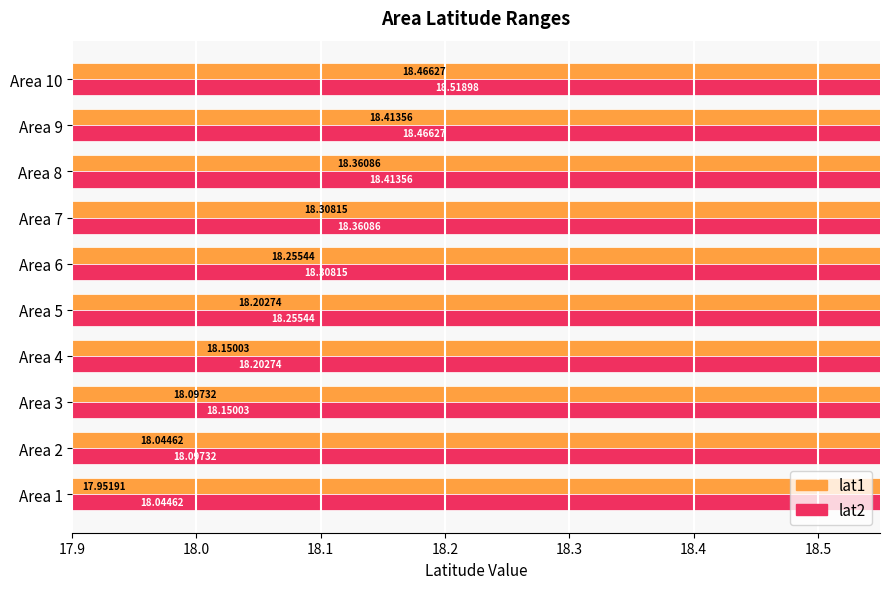

Which series has the largest range (max minus min)?

lat1